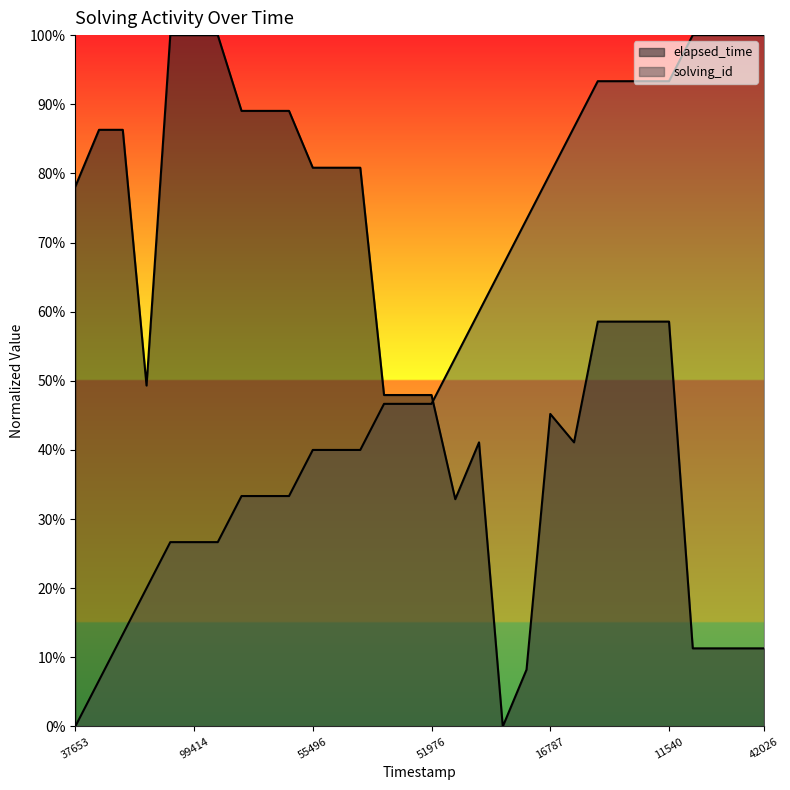

What is the value of the solving_id point at the 2nd from the left?

0.1